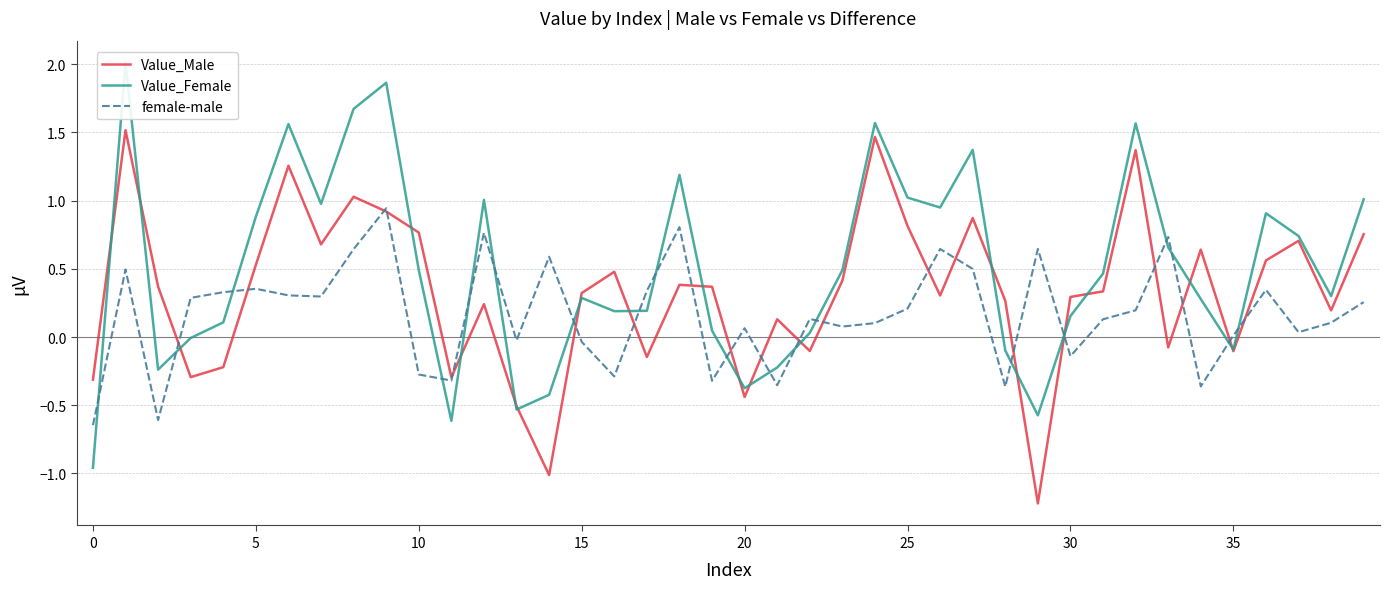

What is the maximum value shown in the chart?

2.0